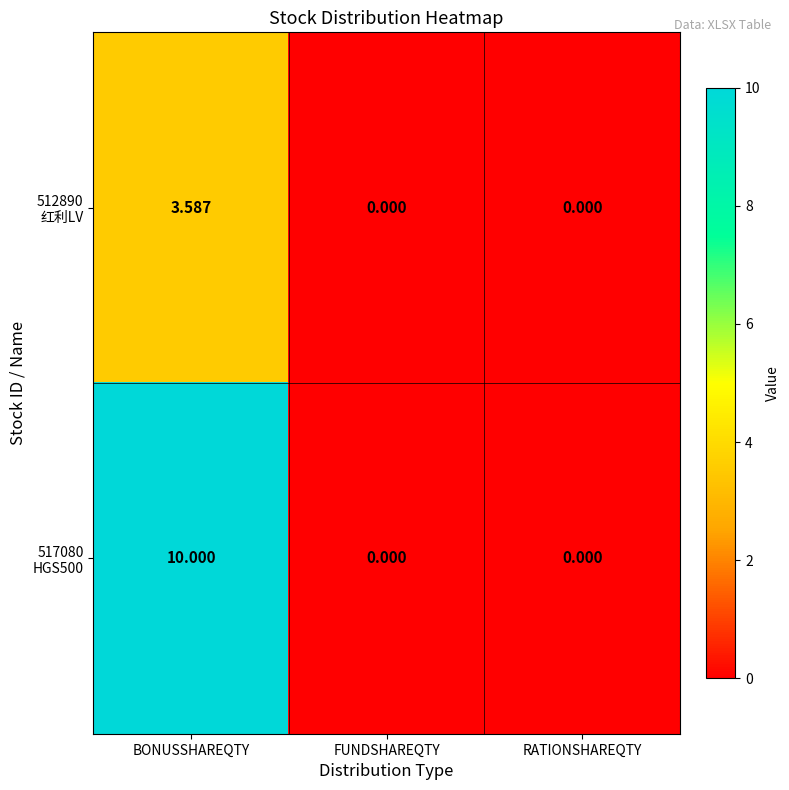

At which category does the chart reach its peak across all series?

BONUSSHAREQTY